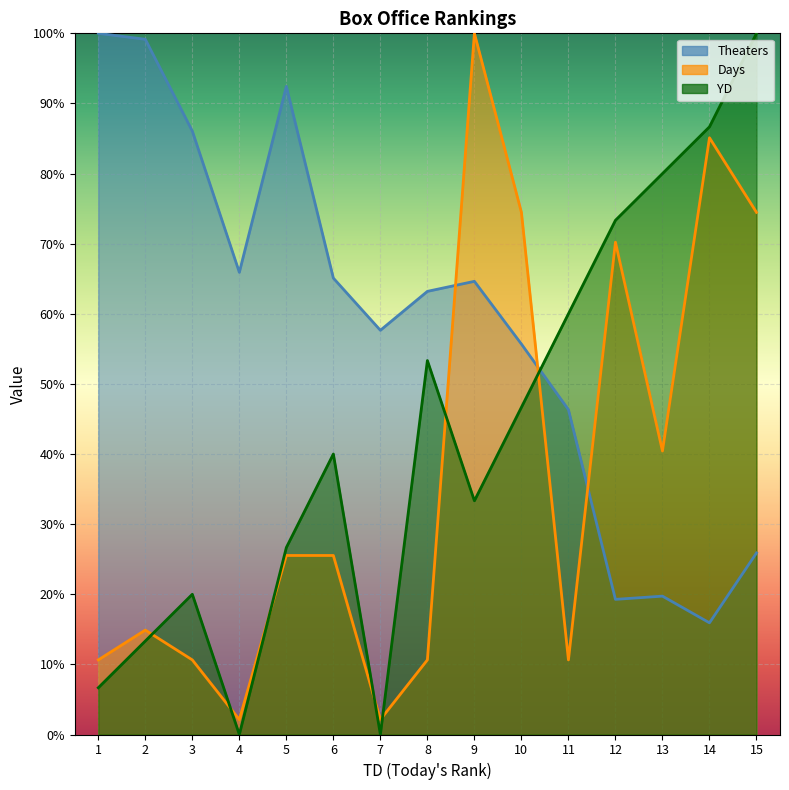

What is the lowest value of the Theaters series?

15.9